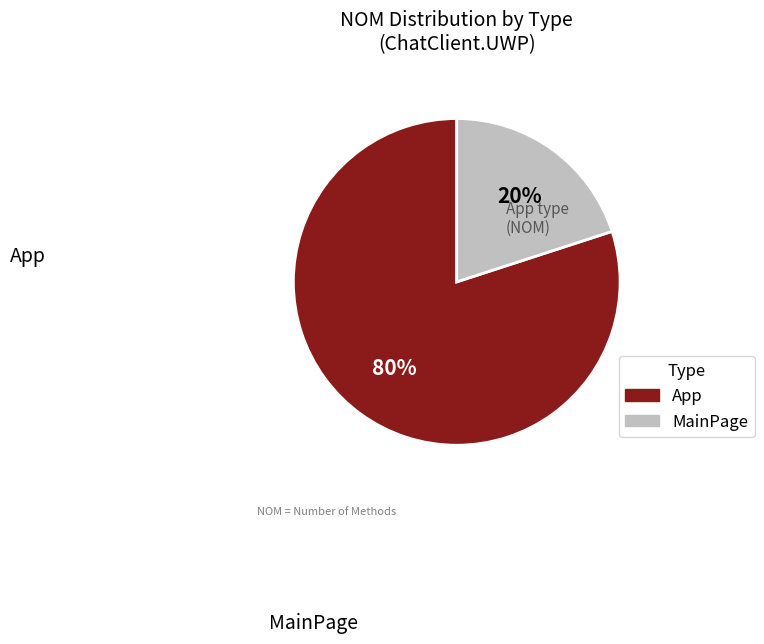

Is the sum of MainPage and App greater than half?

Yes